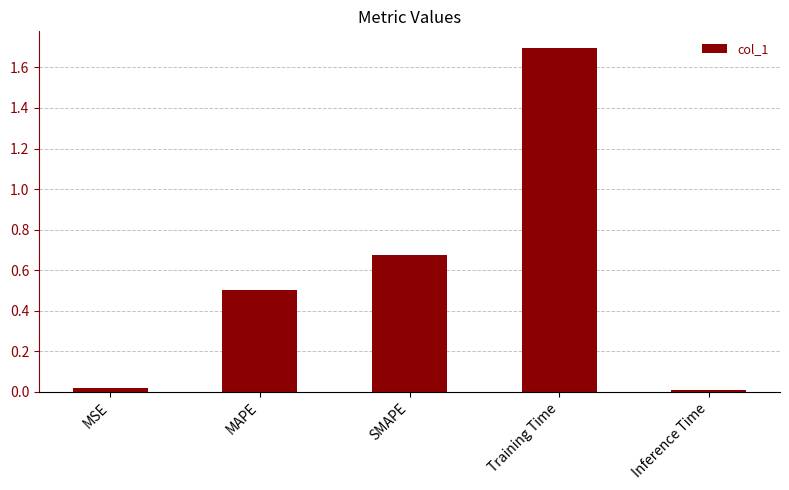

What position from the right is MAPE?

4